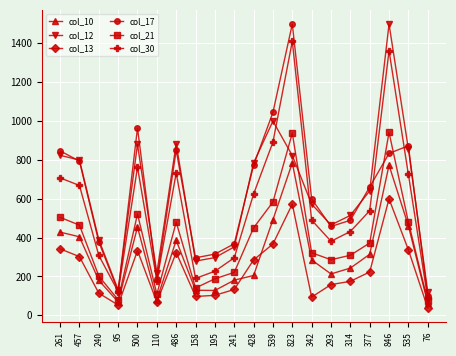

Which series has the widest spread of values?

col_17